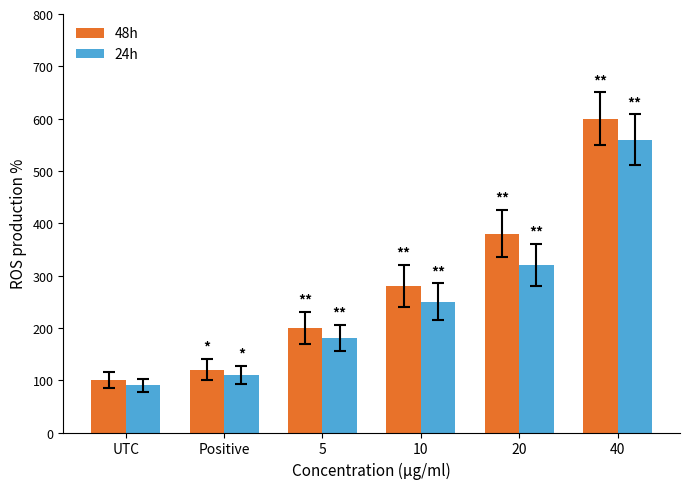

Reading left to right, what are all the values shown in this chart?

48h: UTC=100	Positive=120	5=200	10=280	20=380	40=600
24h: UTC=90	Positive=110	5=180	10=250	20=320	40=560